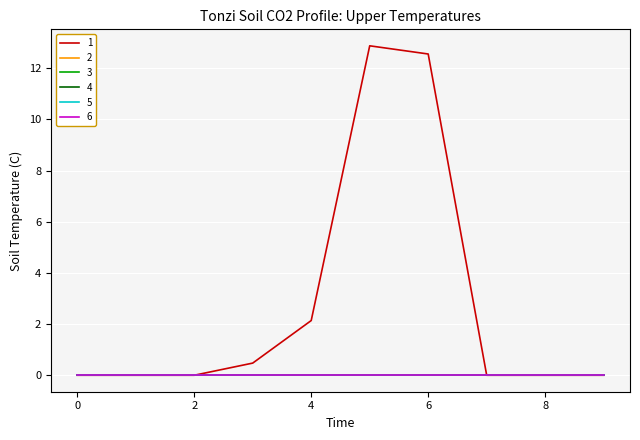

Does the chart display data point markers on the line(s)?

No